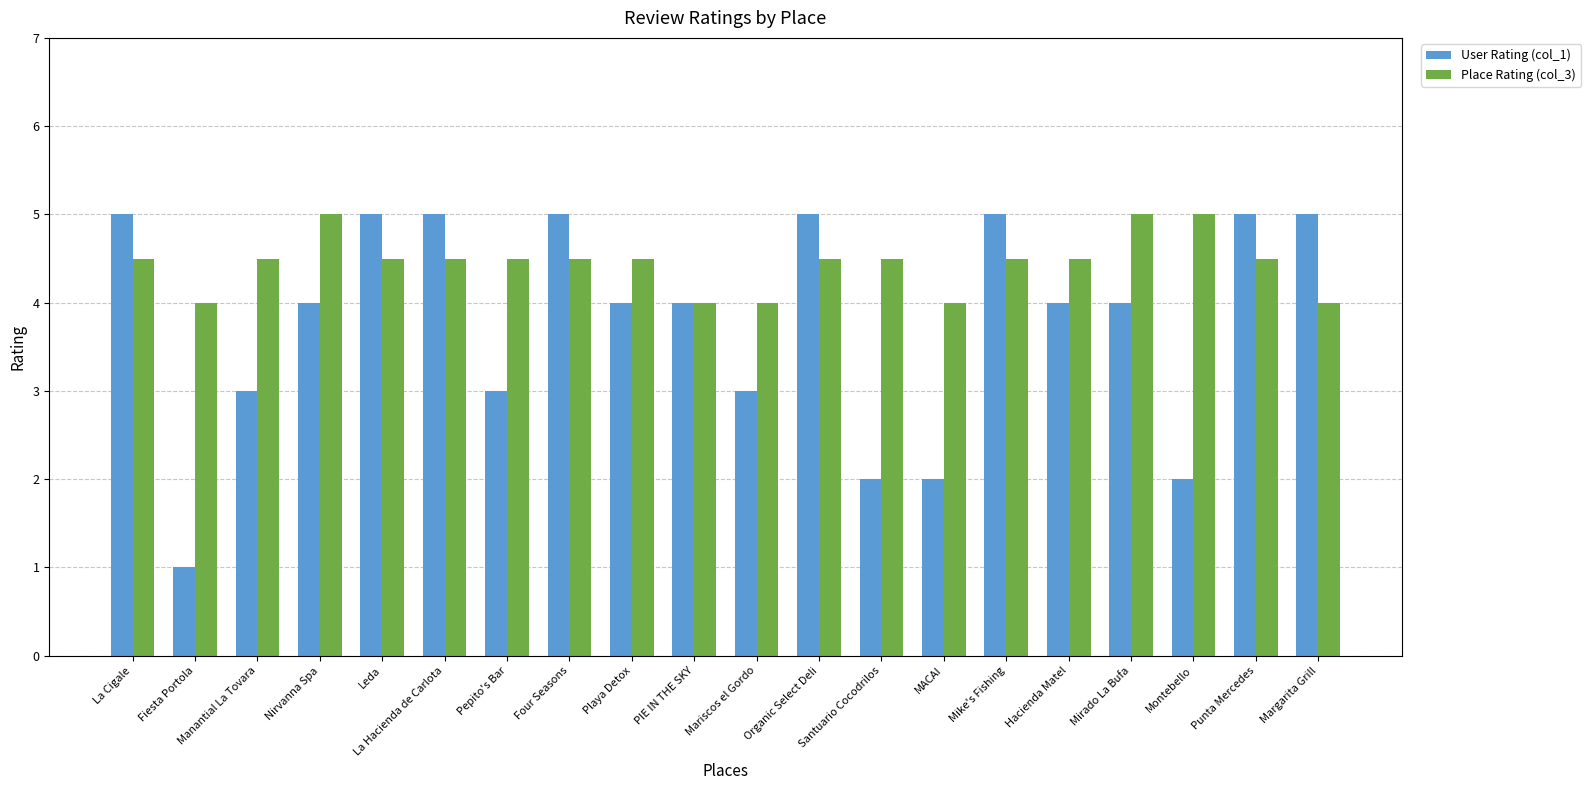

What is the label of the 18th bar from the left?

Montebello